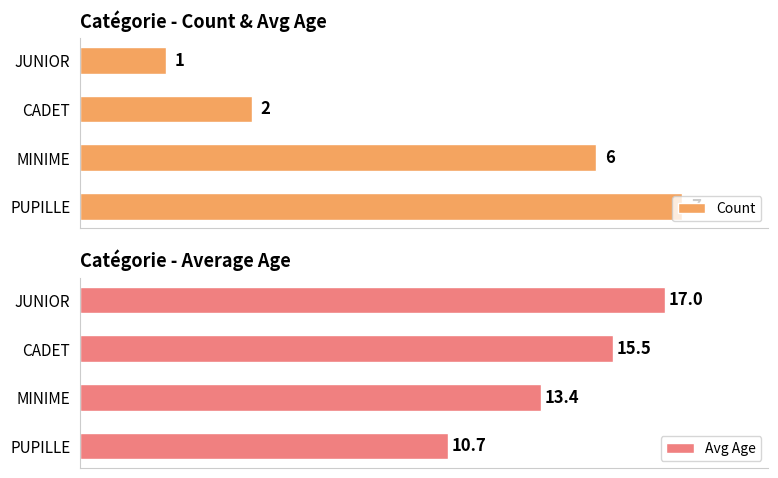

What is the value of the Avg Age bar at the 4th from the left?

17.0